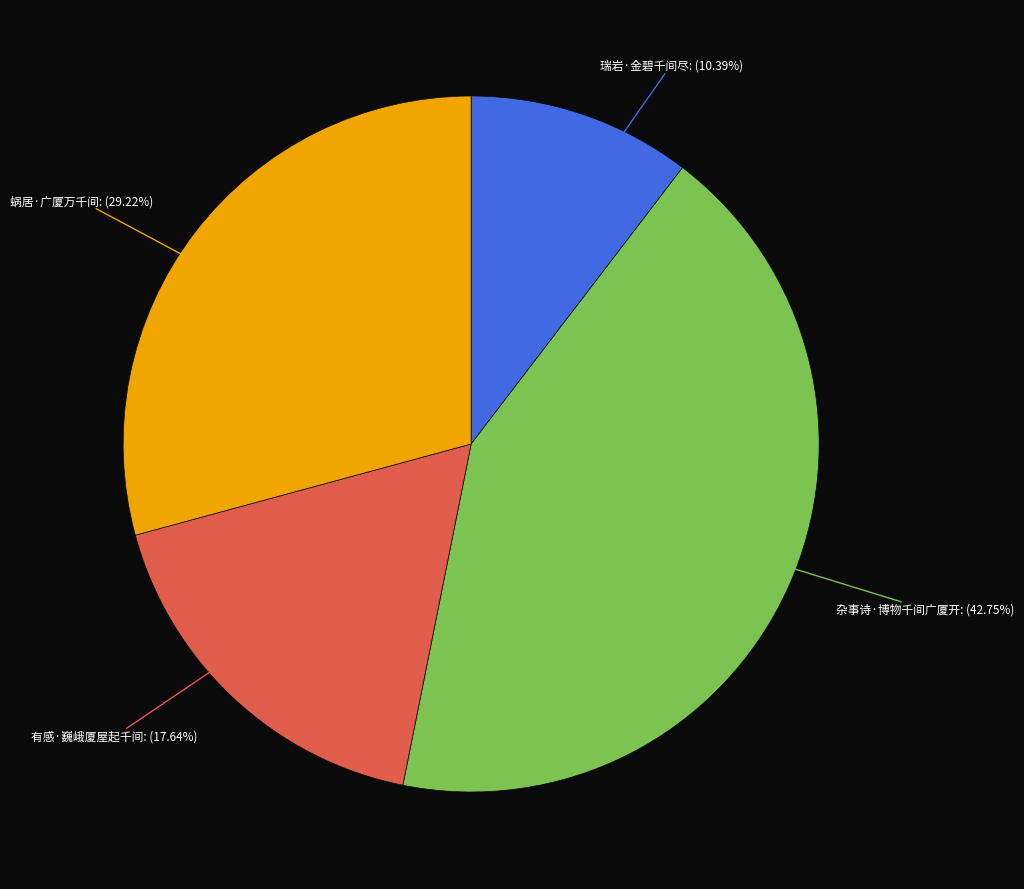

What percentage is the 瑞岩·金碧千间尽 slice, to the nearest percent?

10%